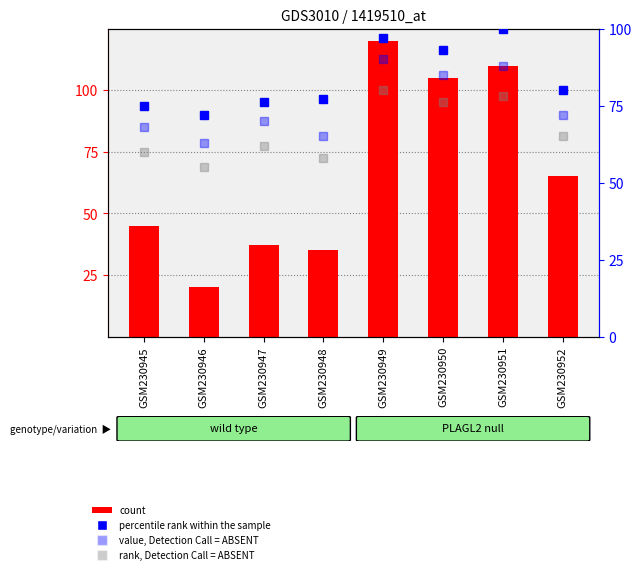

At GSM230946, list the series in order from smallest to largest.

count, rank, Detection Call = ABSENT, value, Detection Call = ABSENT, percentile rank within the sample